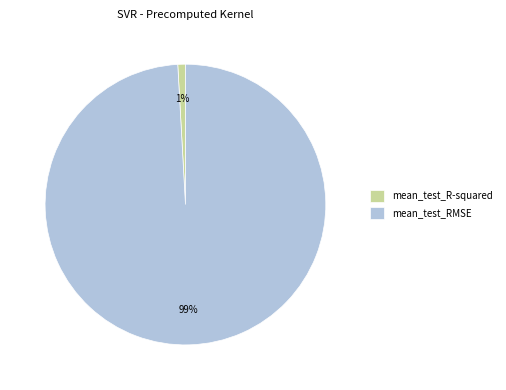

Rank the categories by value from lowest to highest.

mean_test_R-squared, mean_test_RMSE